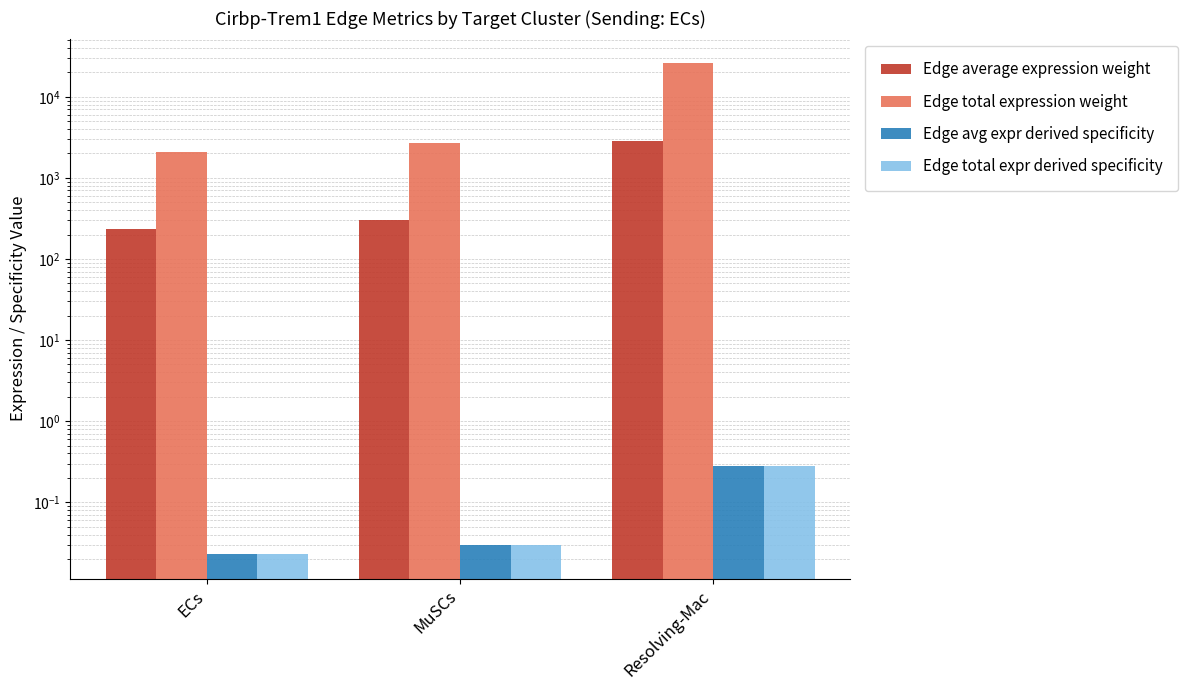

Reading left to right, list all the values displayed in this chart.

Edge average expression weight: 232.3	302.5	2889.9
Edge total expression weight: 2090.8	2722.4	26009.4
Edge avg expr derived specificity: 0.0	0.0	0.3
Edge total expr derived specificity: 0.0	0.0	0.3